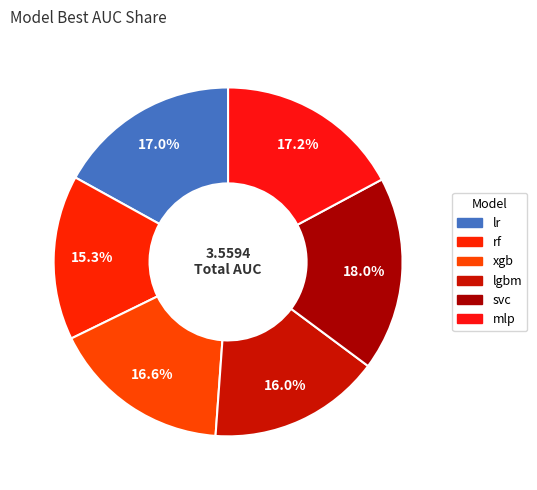

What percentage is the mlp slice, to the nearest percent?

17%